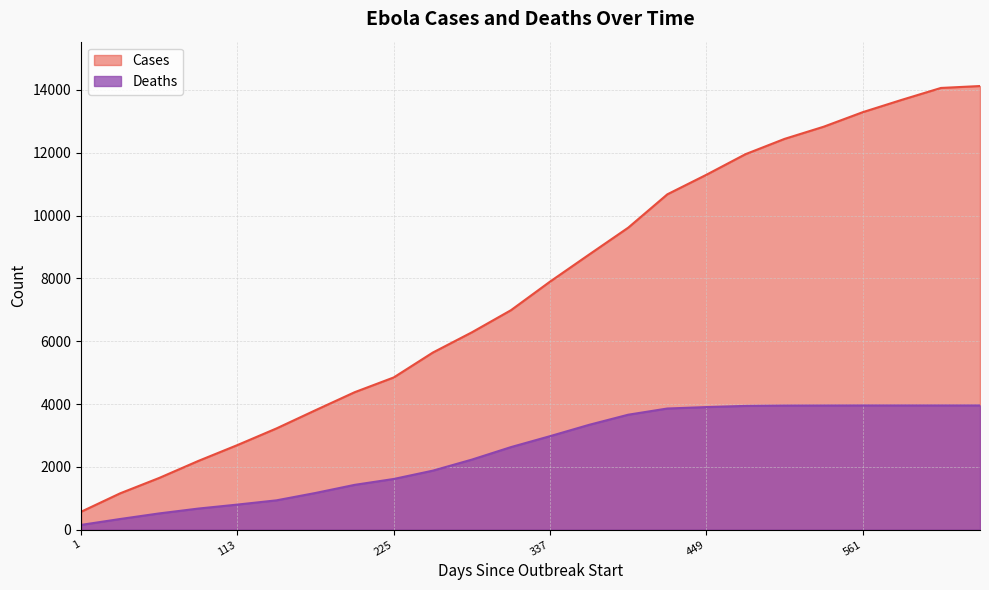

What is the spread (max minus min) of values at 85?

1516